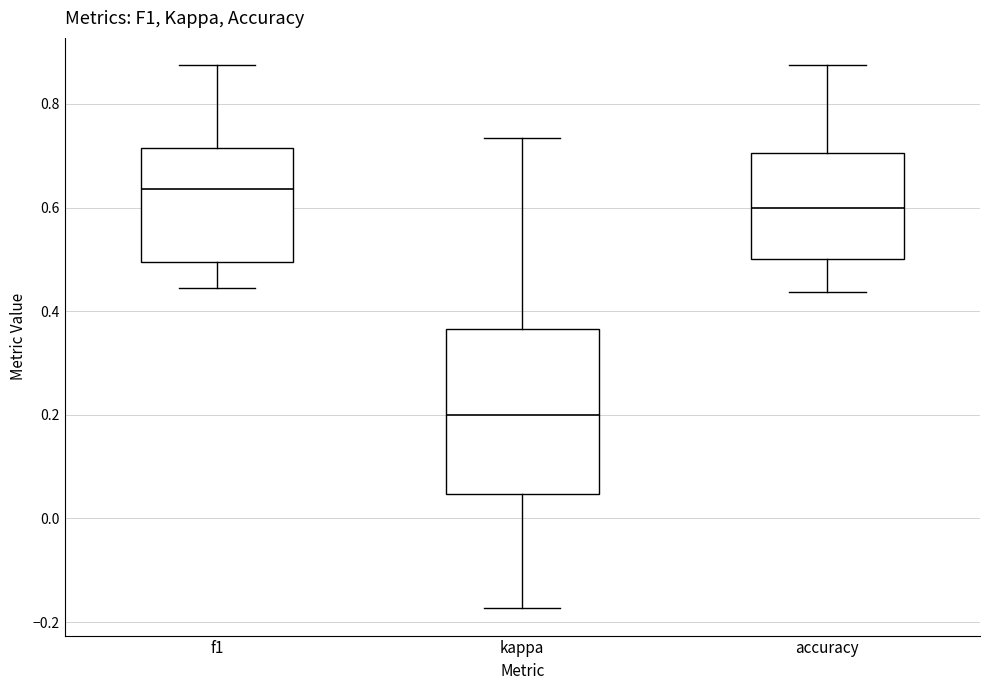

Reading left to right, read every box against the y-axis: the position of its median line, the range the box covers, and the ends of its whiskers. The values are not printed on the chart, so give them approximately, as read against the axis.

f1: median 0.64, box 0.50 to 0.72, whiskers 0.44 to 0.88
kappa: median 0.20, box 0.04 to 0.36, whiskers -0.18 to 0.74
accuracy: median 0.60, box 0.50 to 0.70, whiskers 0.44 to 0.88